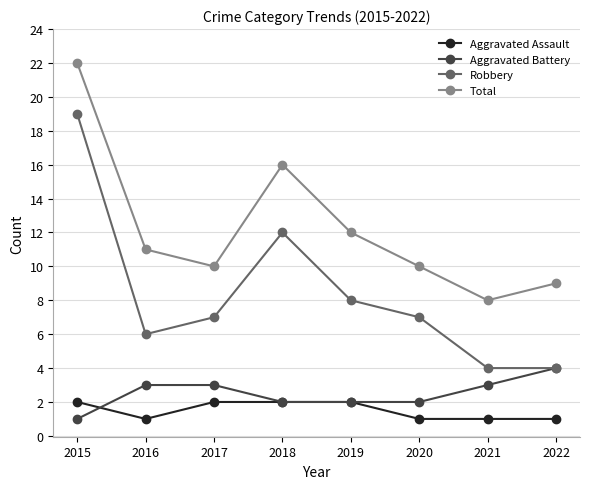

How many series are shown in this chart?

4